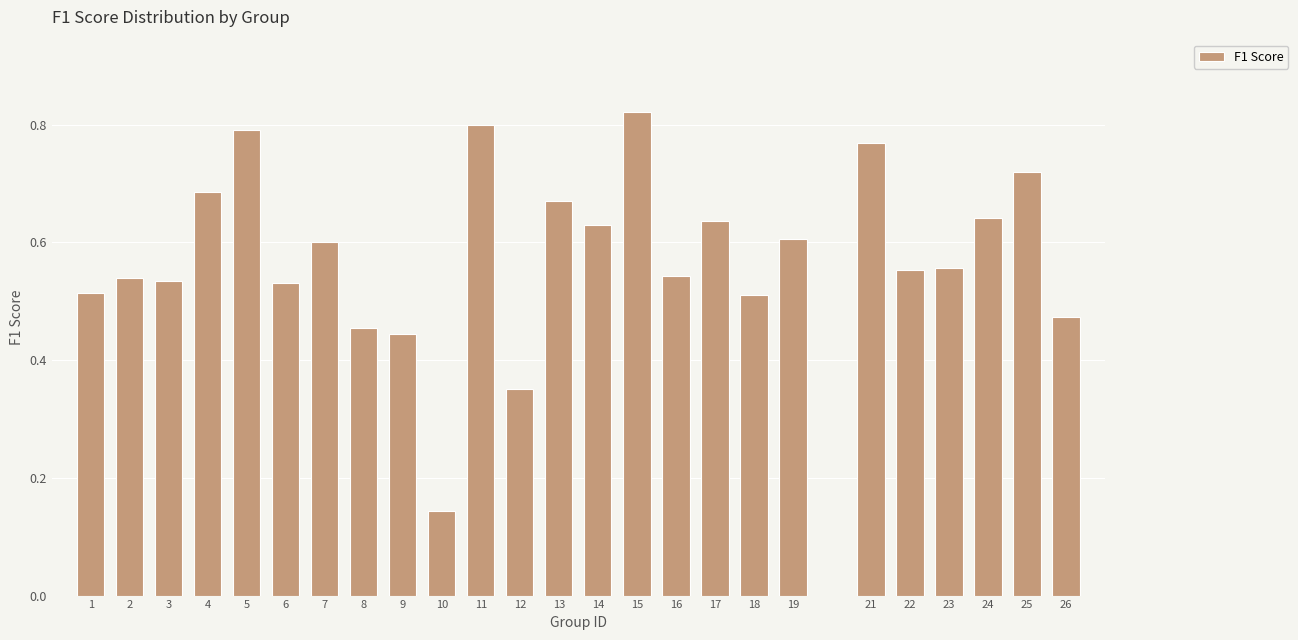

At which category does the chart reach its minimum across all series?

10